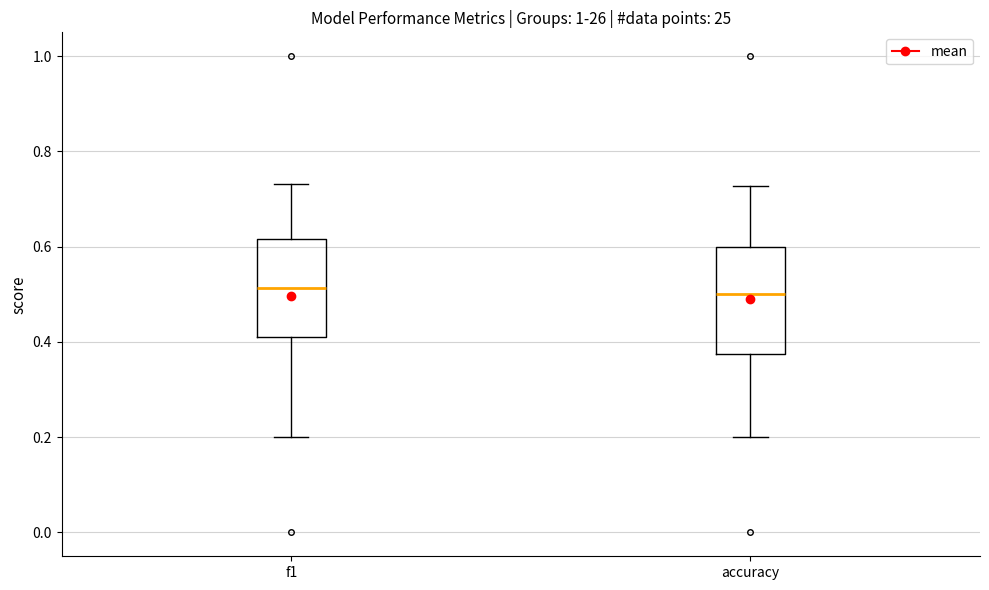

Reading left to right, read every box against the y-axis: the position of its median line, the range the box covers, and the ends of its whiskers. The values are not printed on the chart, so give them approximately, as read against the axis.

f1: median 0.52, box 0.42 to 0.62, whiskers 0.20 to 0.74
accuracy: median 0.50, box 0.38 to 0.60, whiskers 0.20 to 0.72